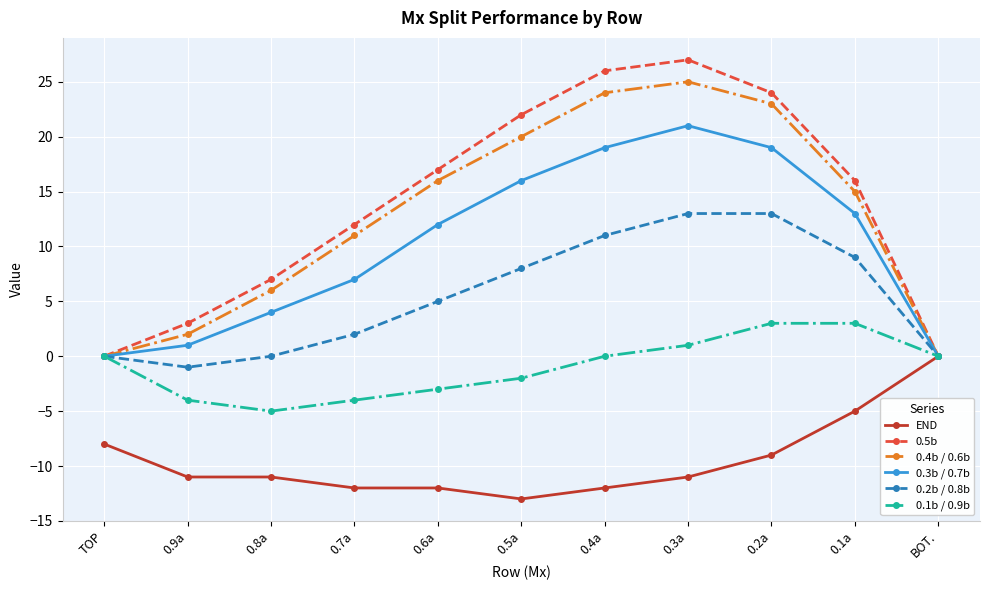

At how many categories does at least one series exceed 9?

7